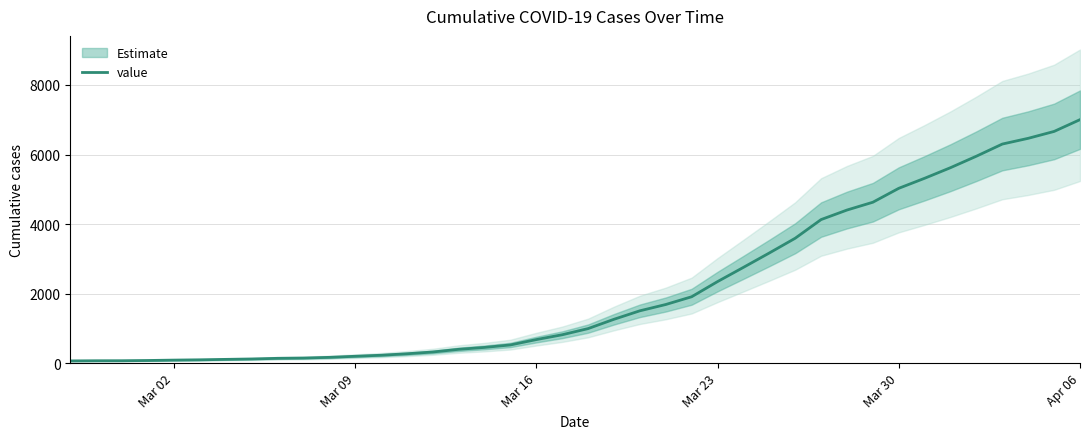

What is the highest value of the value series?

7003